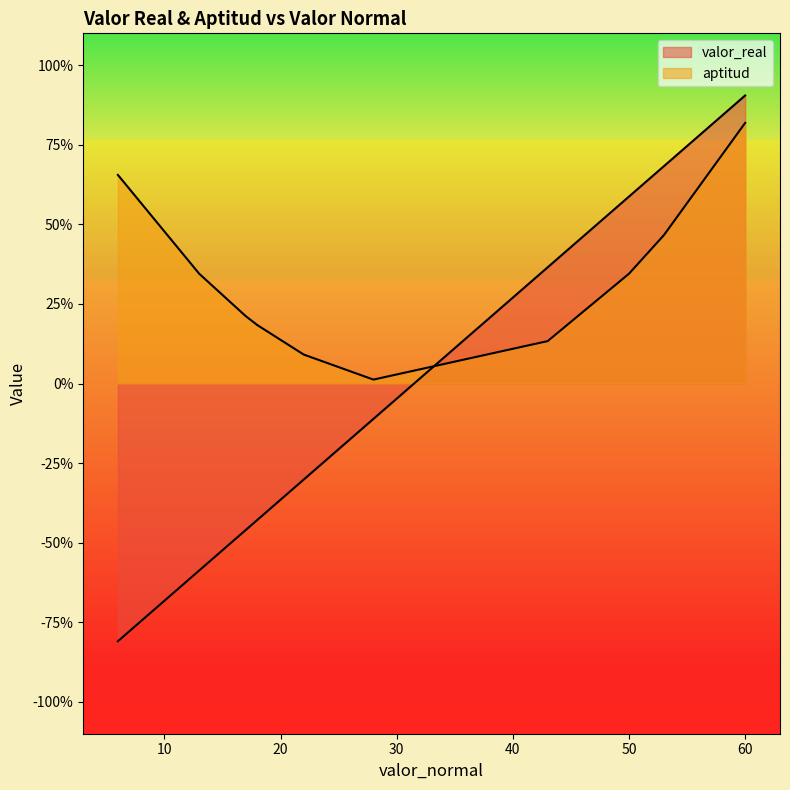

What is the sum of all aptitud values?

3.3